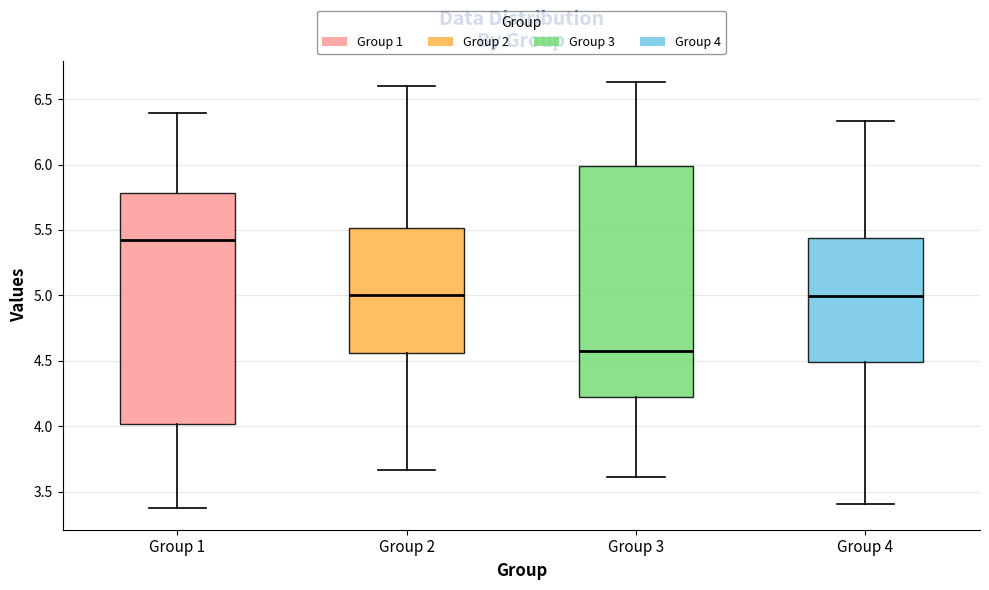

Where is the lower edge of the box for Group 2 on the y-axis? The values are not printed on the chart, so give them approximately, as read against the axis.

4.55